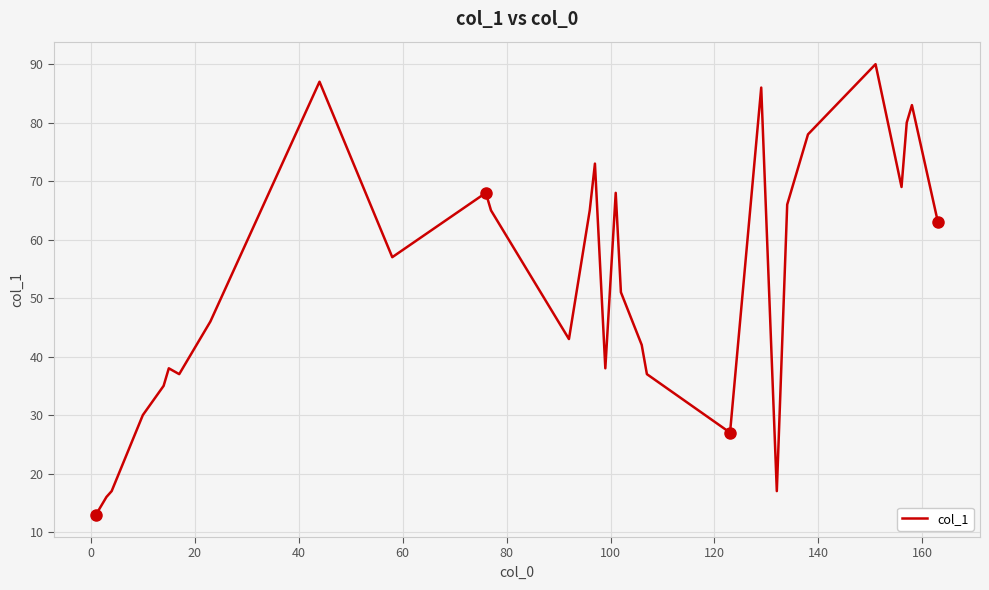

What is the smallest value displayed?

13